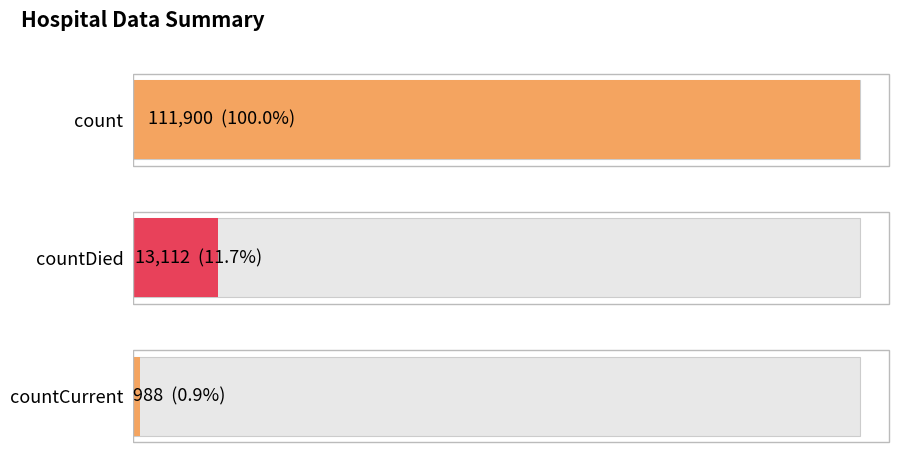

Is it true that the value at count is 111900?

True